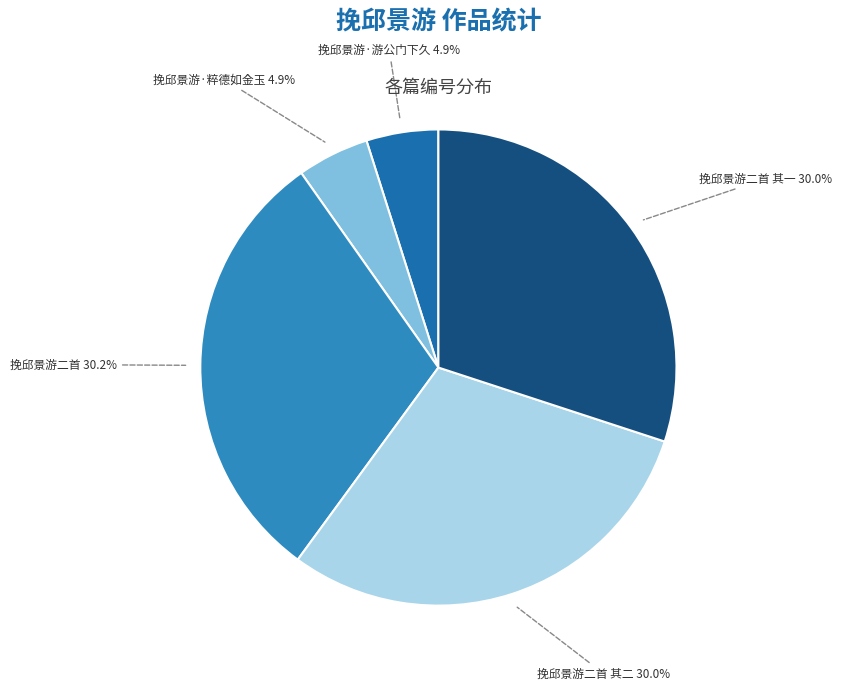

Does any single category account for the majority?

No